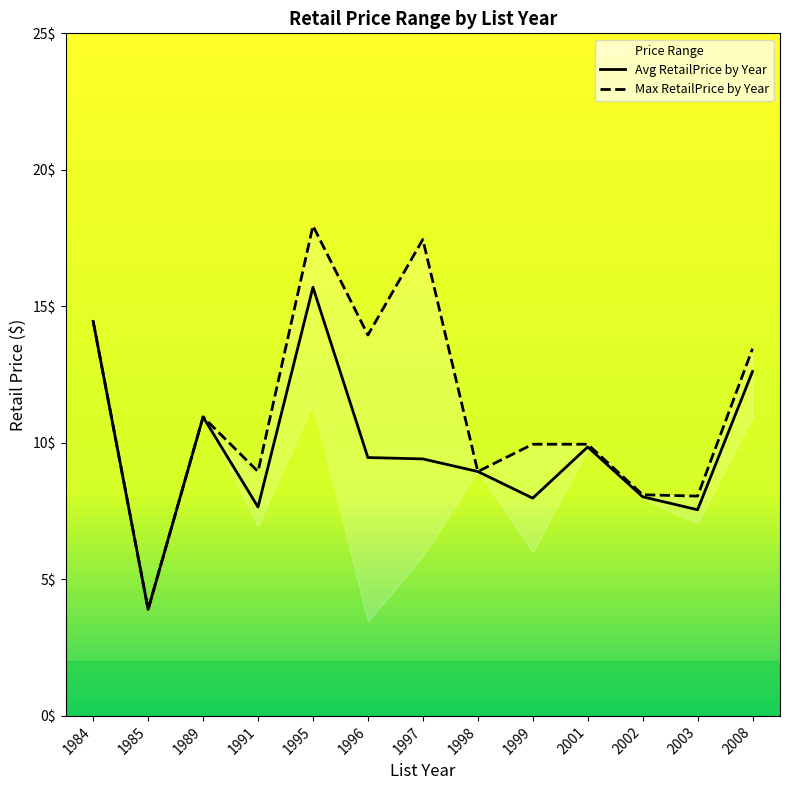

Where does the Avg RetailPrice by Year series first go above 9?

1984